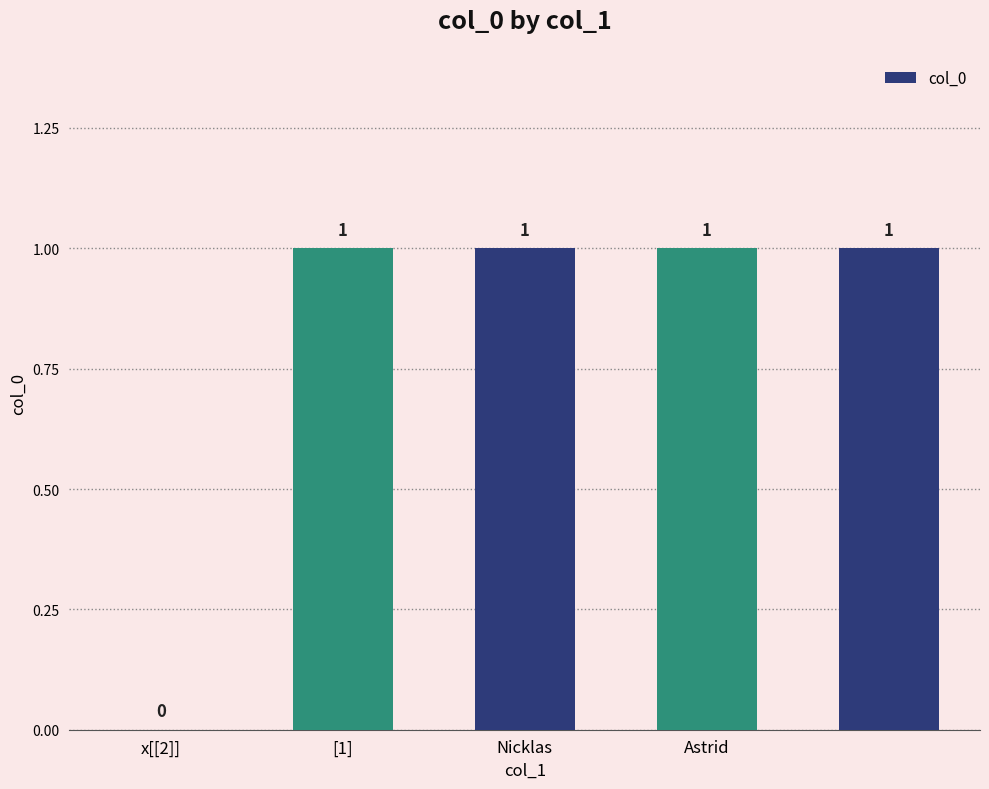

What is the sum of all values?

4